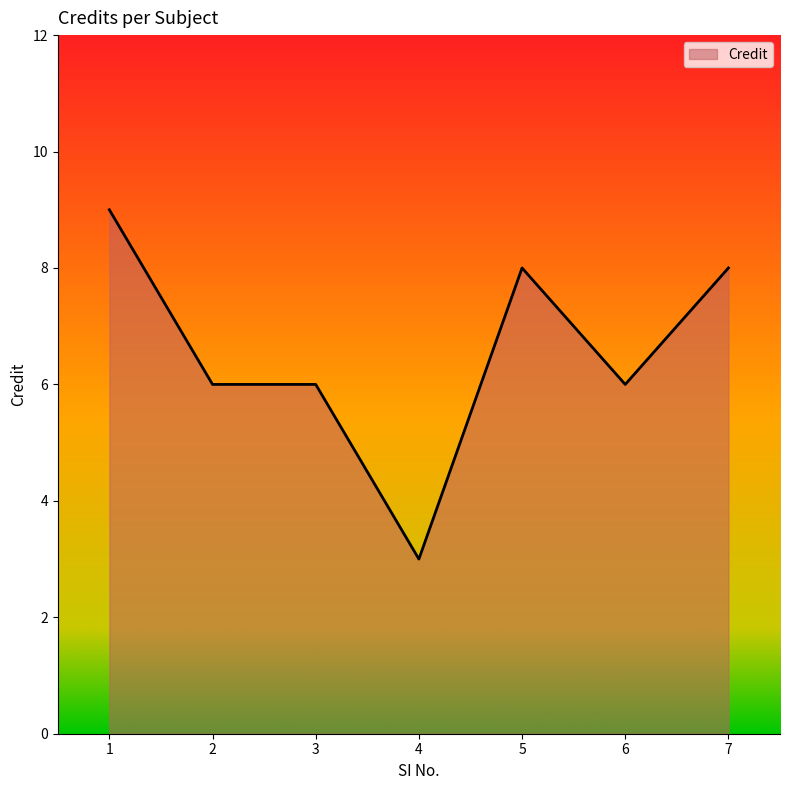

What is the difference between the maximum and minimum values?

6